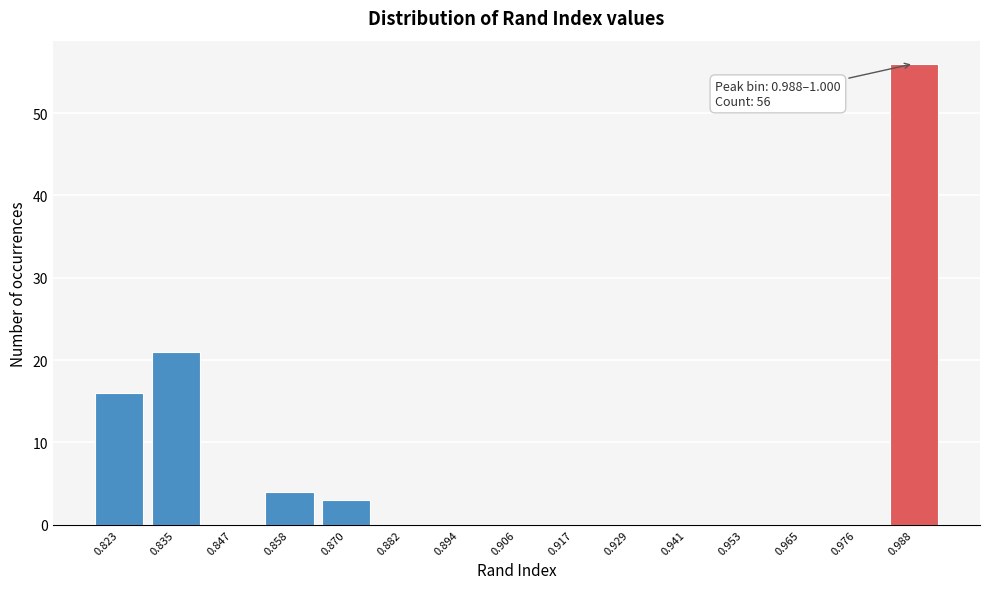

Reading left to right, what are all the values shown in this chart?

0.823=16	0.835=21	0.847=0	0.858=4	0.870=3	0.882=0	0.894=0	0.906=0	0.917=0	0.929=0	0.941=0	0.953=0	0.965=0	0.976=0	0.988=56